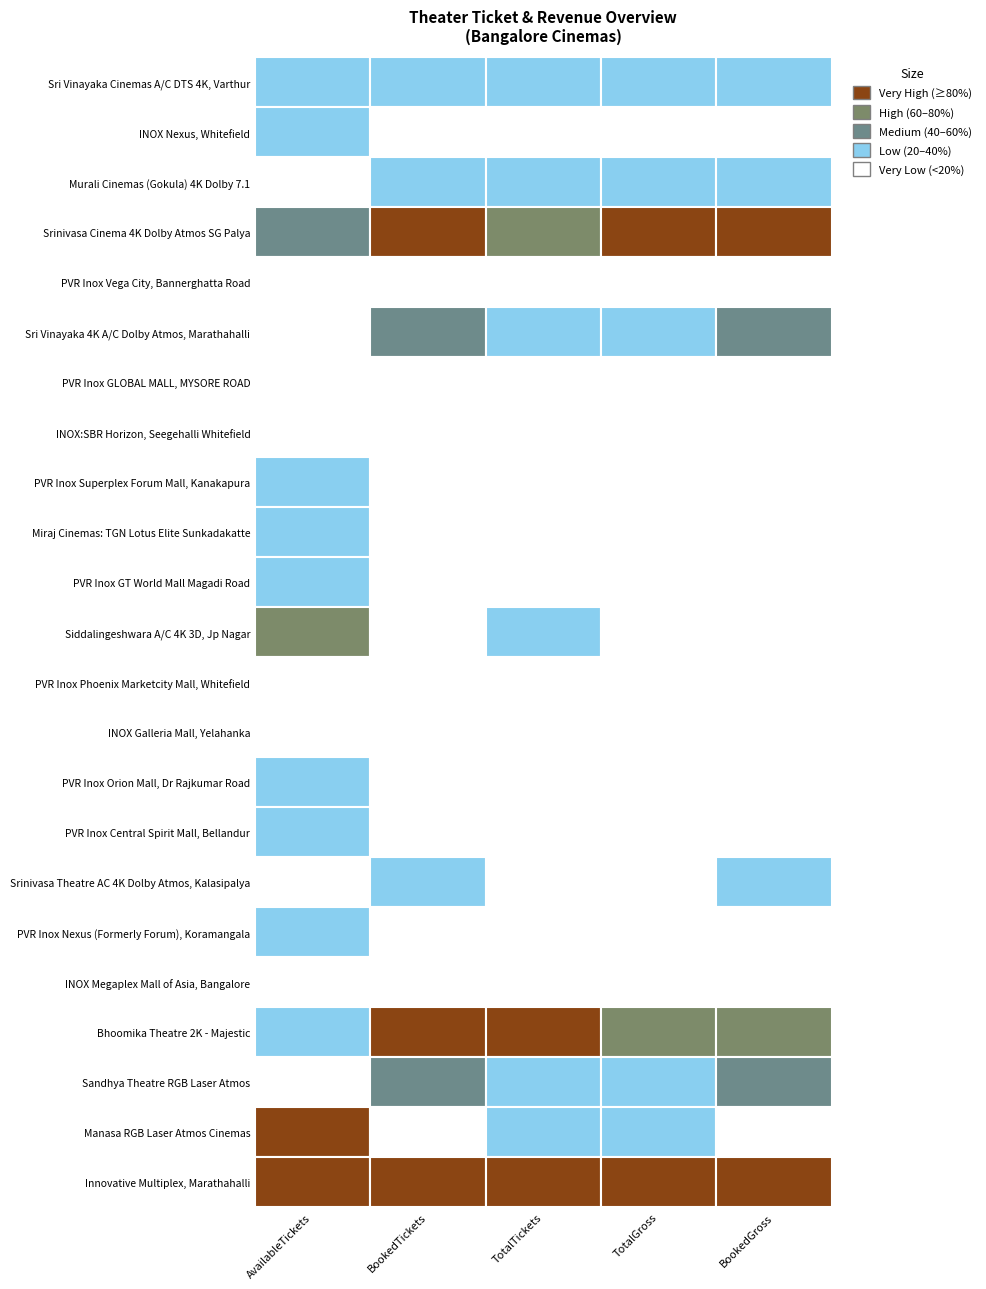

List the series in order of their peak value, lowest first.

AvailableTickets, BookedTickets, TotalTickets, BookedGross, TotalGross